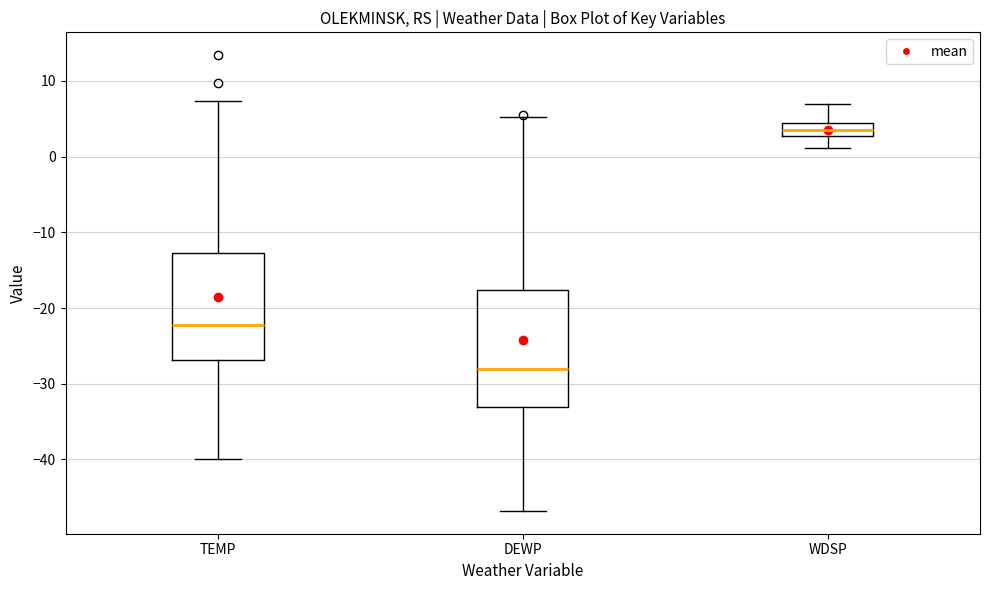

Reading left to right, transcribe this box plot: for each box, give where its median line is, the range the box spans, and where its two whiskers end, as read against the y-axis. The values are not printed on the chart, so give them approximately, as read against the axis.

TEMP: median -22, box -27 to -13, whiskers -40 to 7
DEWP: median -28, box -33 to -18, whiskers -47 to 5
WDSP: median 4 (inside the box), box 3 to 4, whiskers 1 to 7